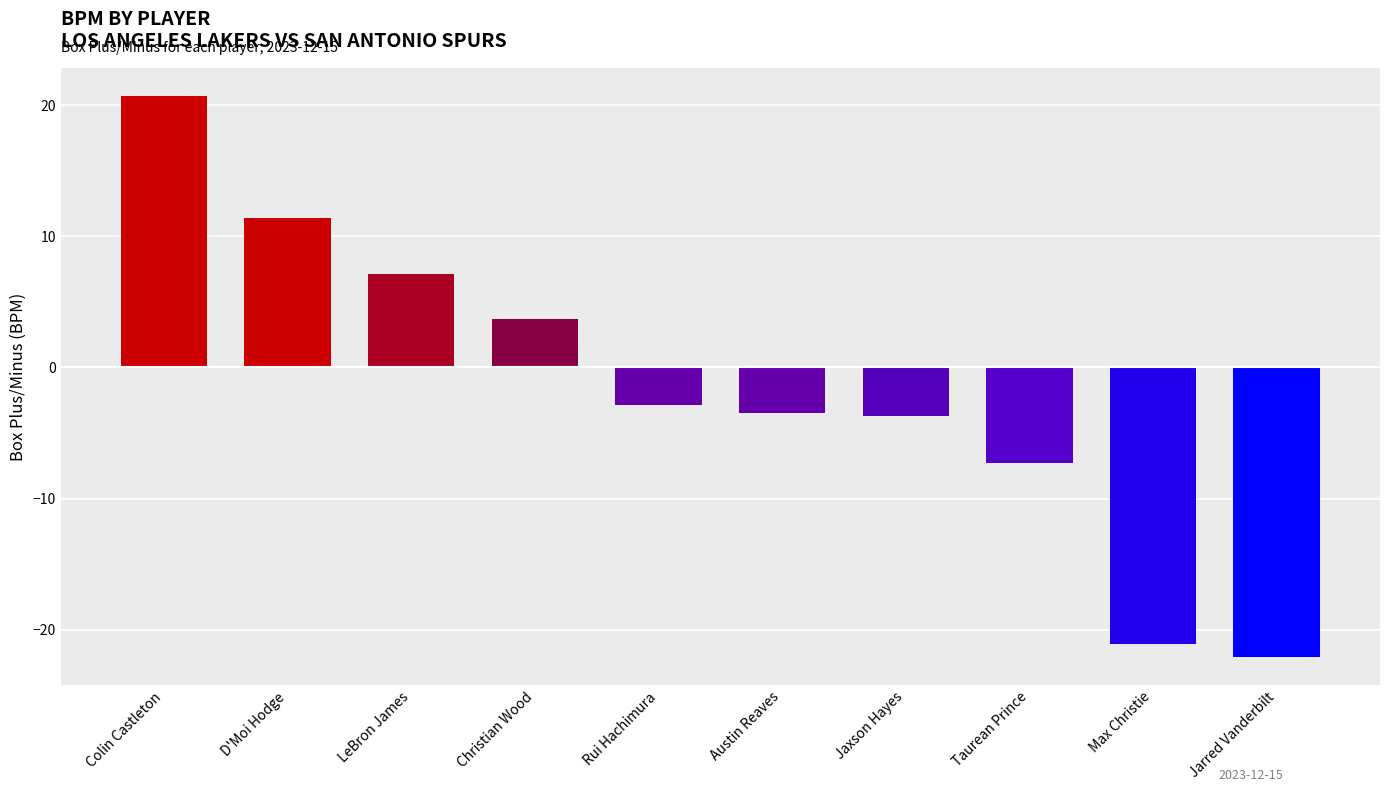

What is the sum of all values?

-17.7